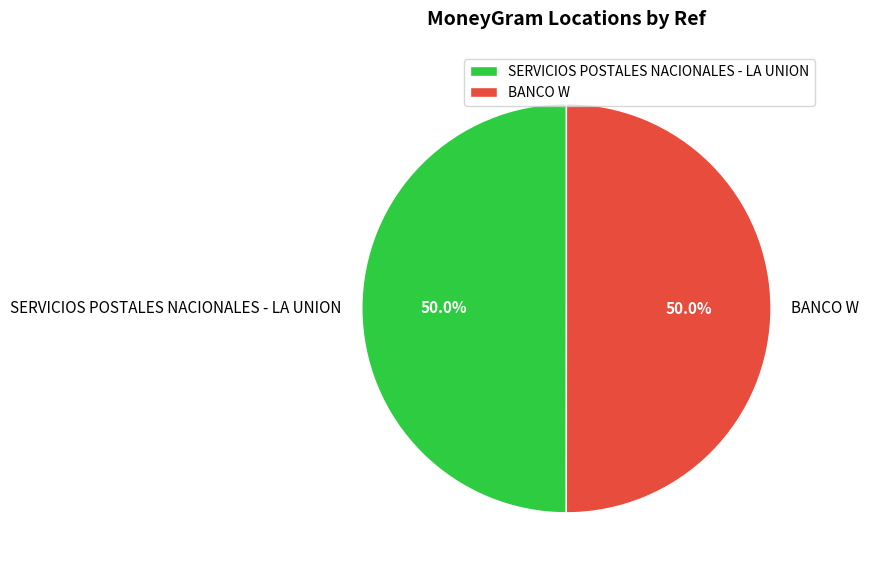

Approximately how many times larger is the value at SERVICIOS POSTALES NACIONALES - LA UNION compared to BANCO W?

1.0